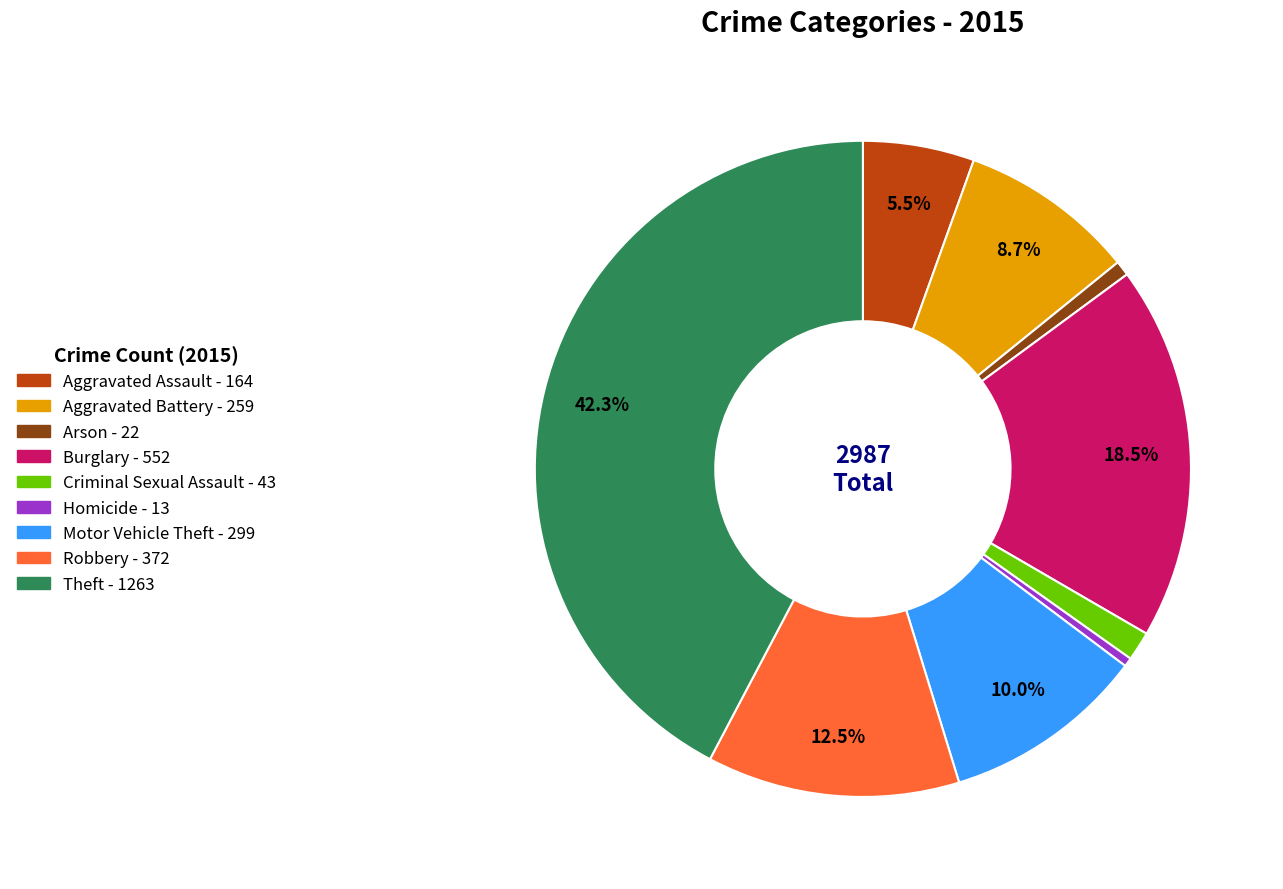

Does Aggravated Assault represent more than half of the total?

No